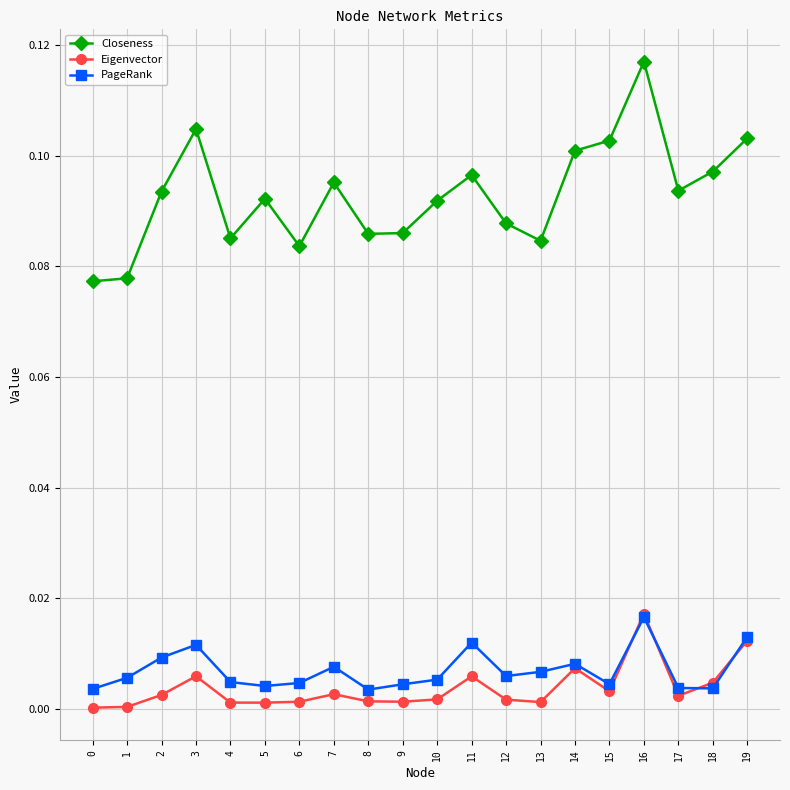

At which category does the chart reach its peak across all series?

16